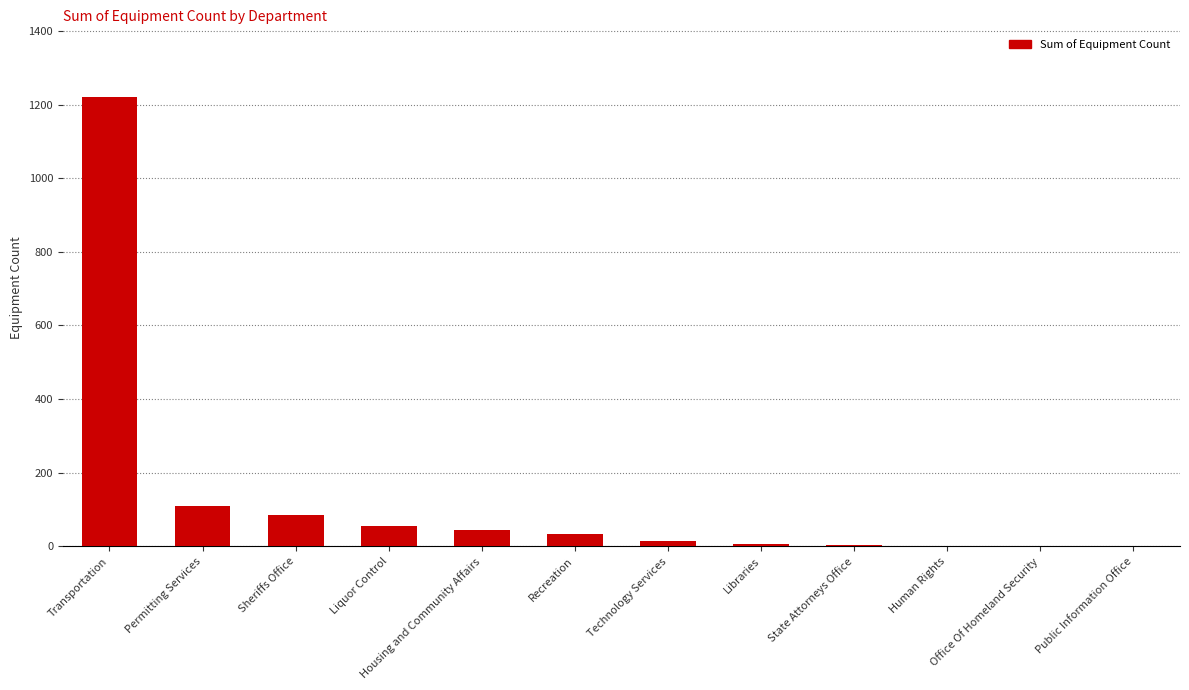

What is the approximate value at Liquor Control, to the nearest 50?

50